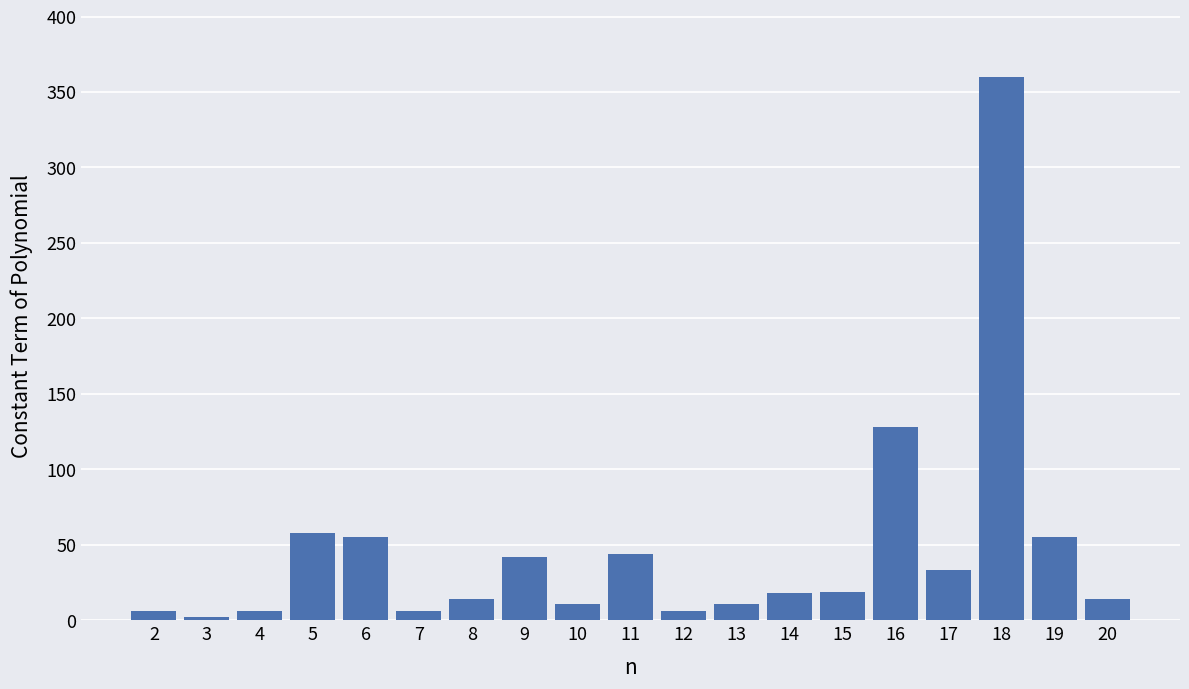

How many values are below 18?

9